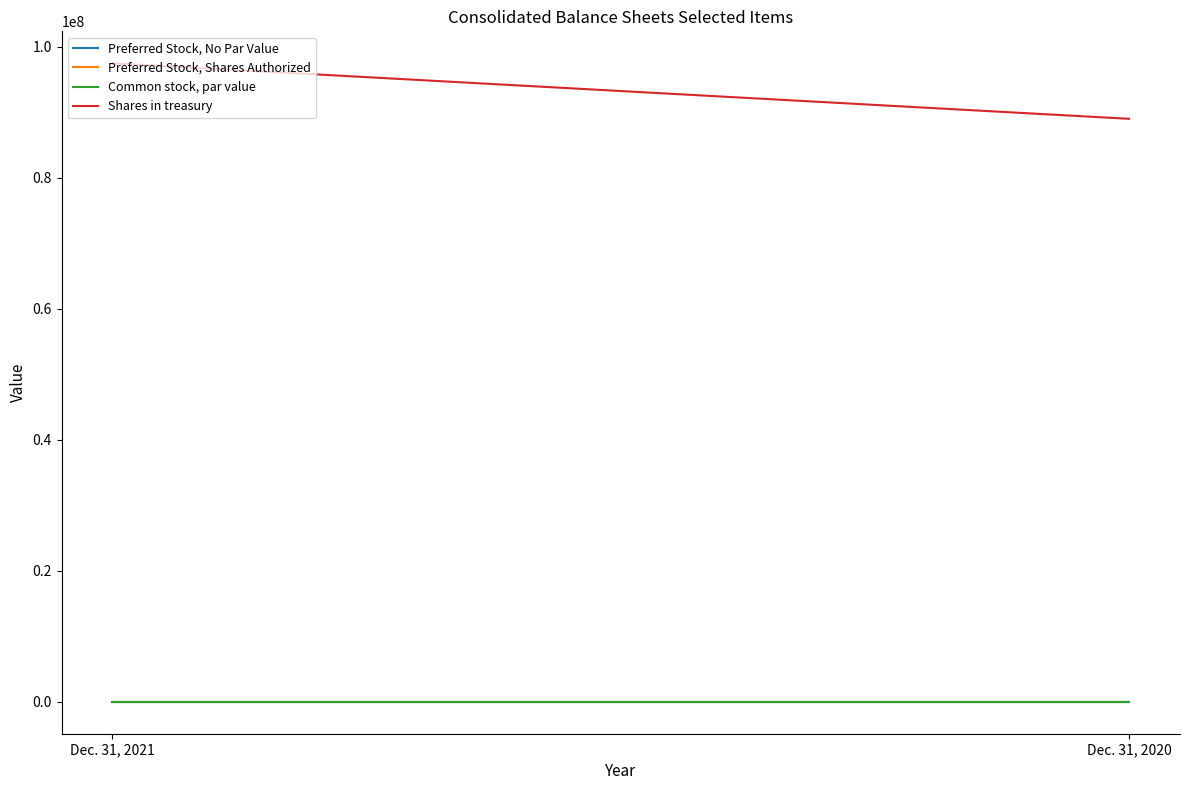

Reading left to right, what are all the values shown in this chart?

Preferred Stock, No Par Value: Dec. 31, 2021=0	Dec. 31, 2020=0
Preferred Stock, Shares Authorized: Dec. 31, 2021=4000	Dec. 31, 2020=4000
Common stock, par value: Dec. 31, 2021=5	Dec. 31, 2020=5
Shares in treasury: Dec. 31, 2021=97476872	Dec. 31, 2020=88997430